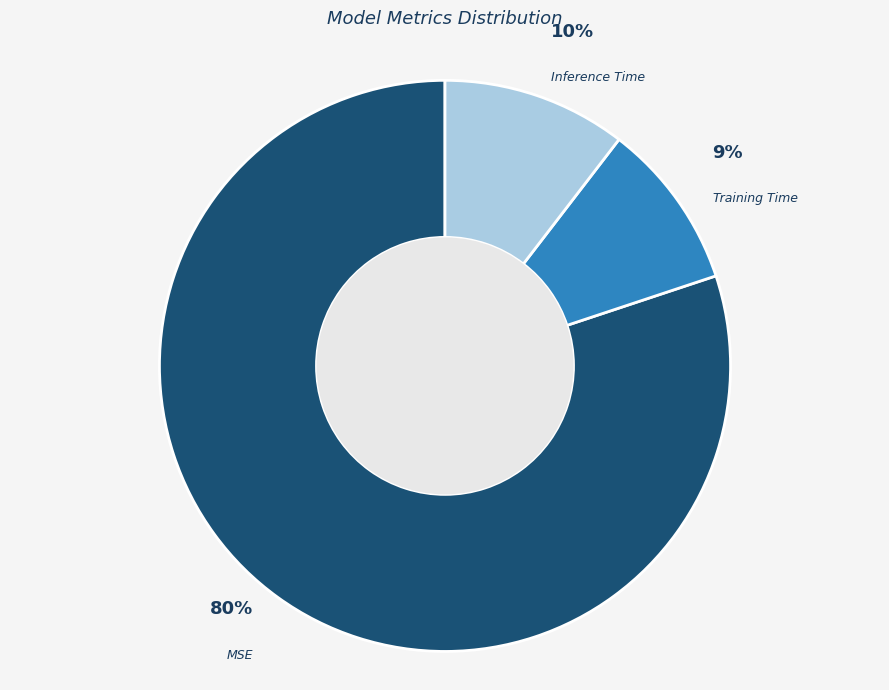

To the nearest percent, what is the difference between the Inference Time and Training Time slice percentages?

1%